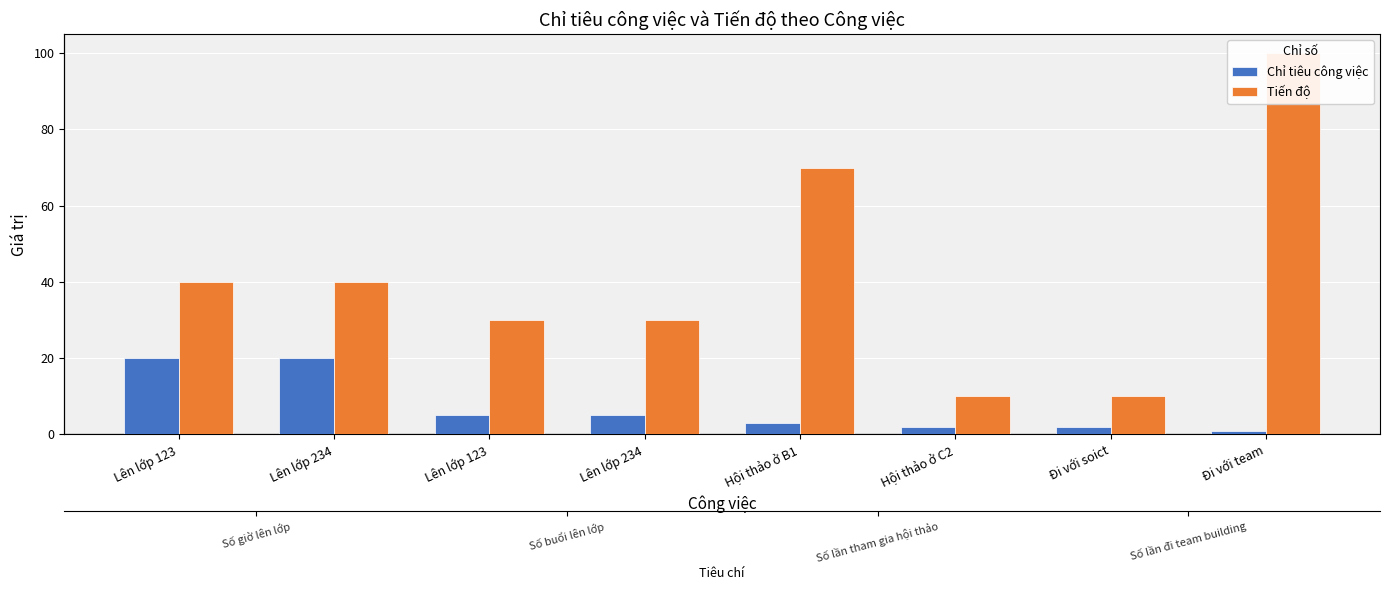

What is the sum of the Chỉ tiêu công việc values at Lên lớp 123 and Lên lớp 234?

25